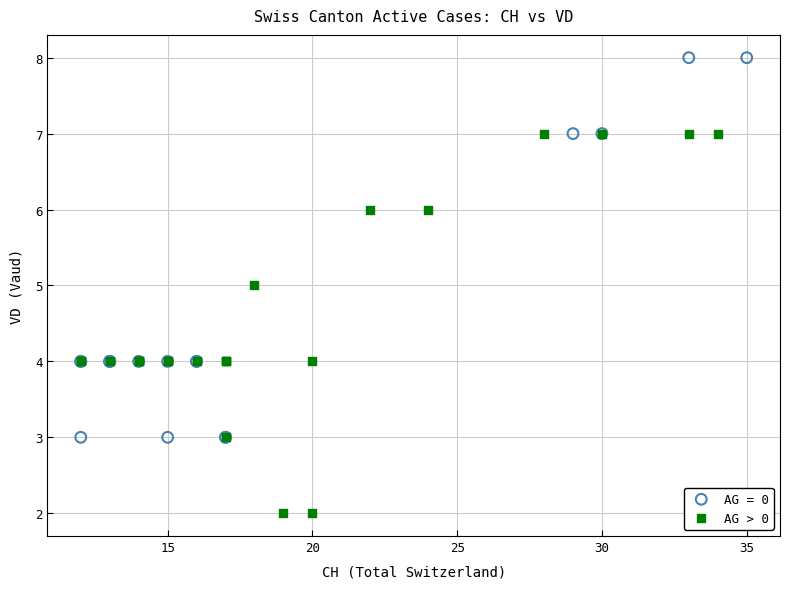

Which series reaches the minimum Y coordinate?

AG > 0